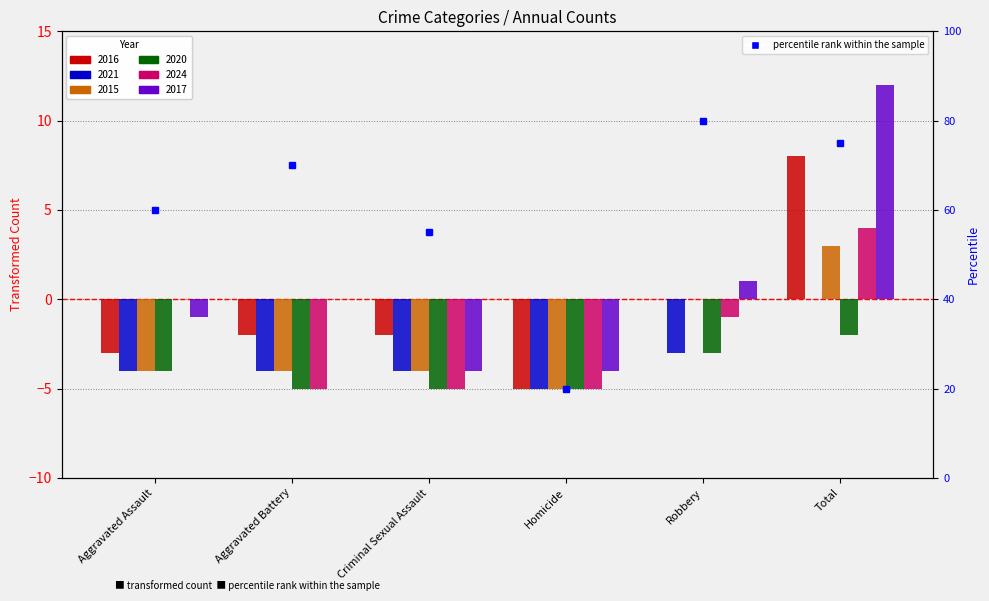

How many data points are above 70?

2